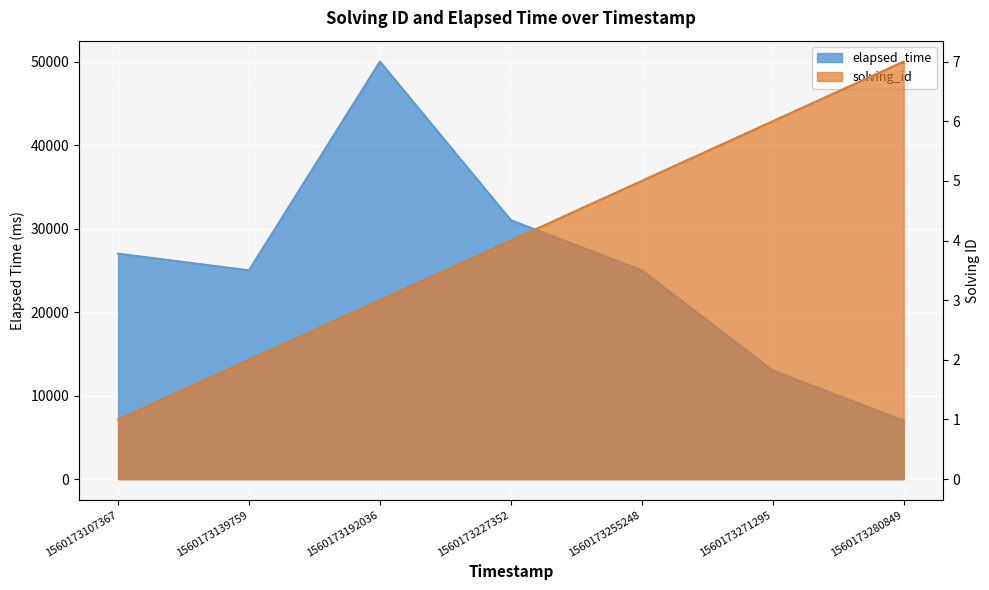

What is the smallest value displayed?

1